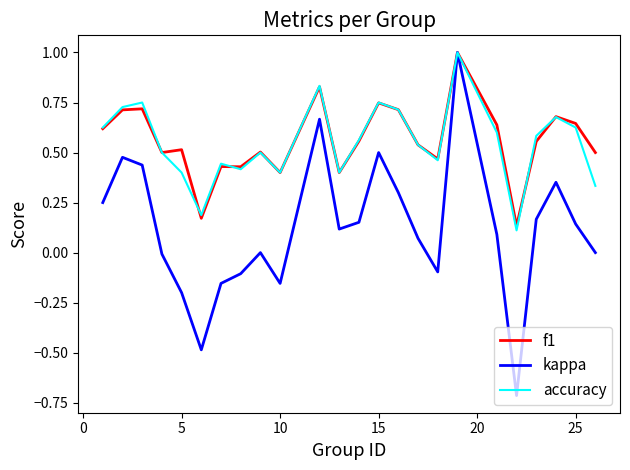

Which series has the widest spread of values?

kappa